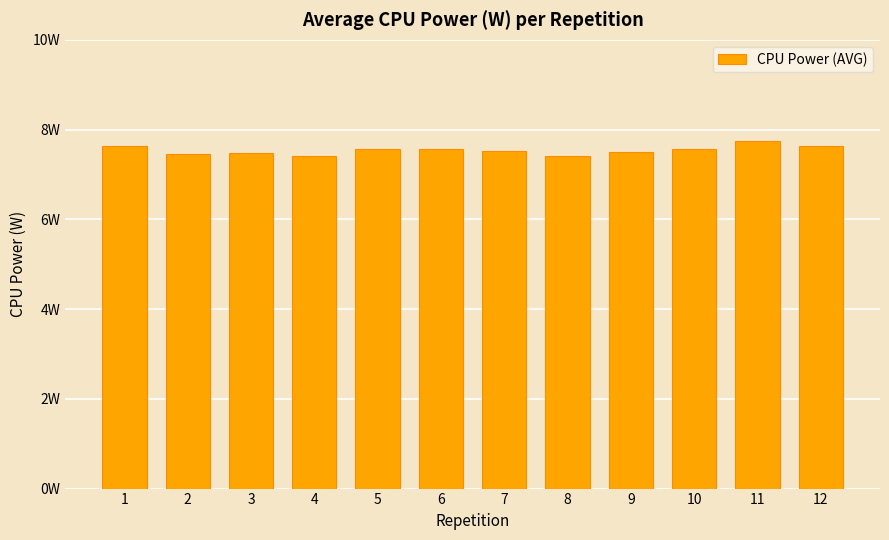

What is the sum of all values?

90.5